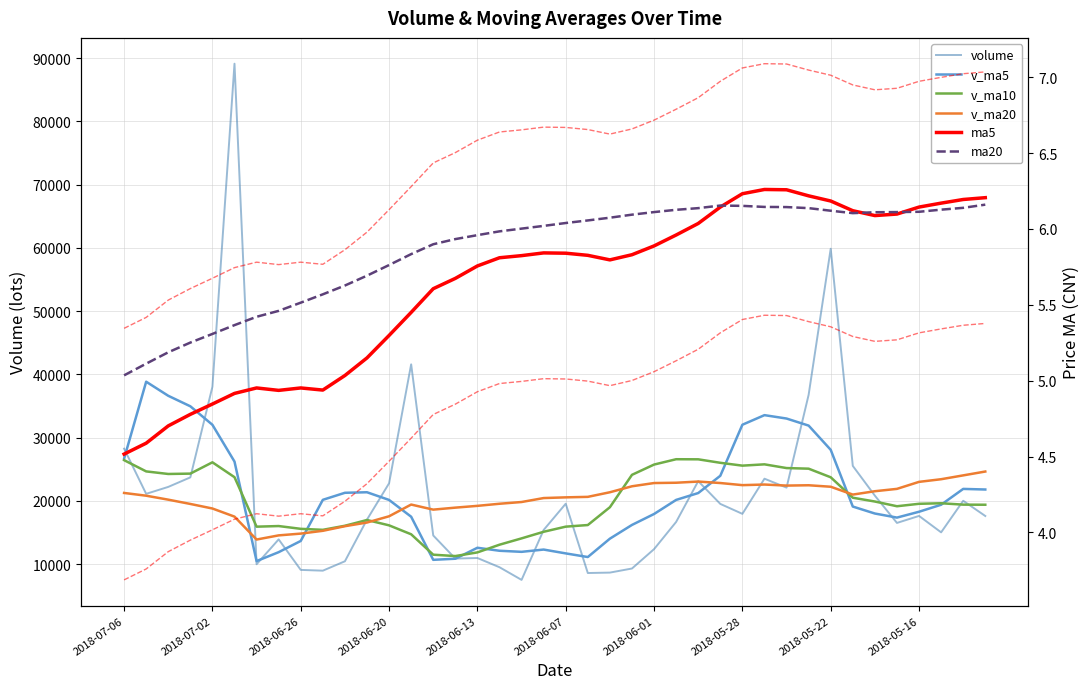

True or false: ma20 has more than 2 points higher than both neighbors.

False